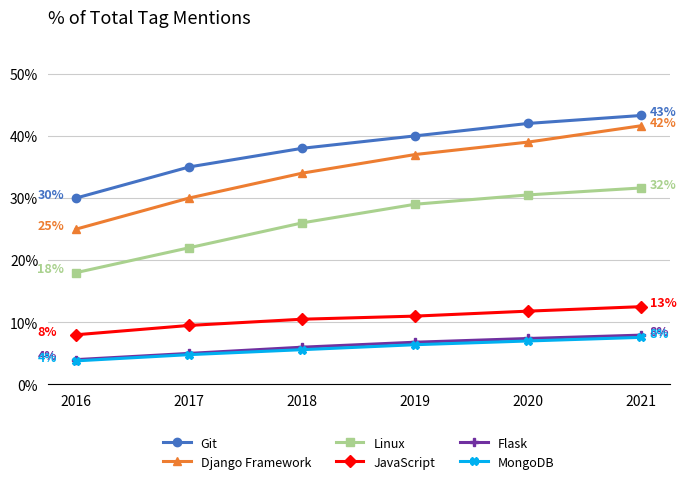

The value of Linux at 2016 is 0.1. True or false?

False